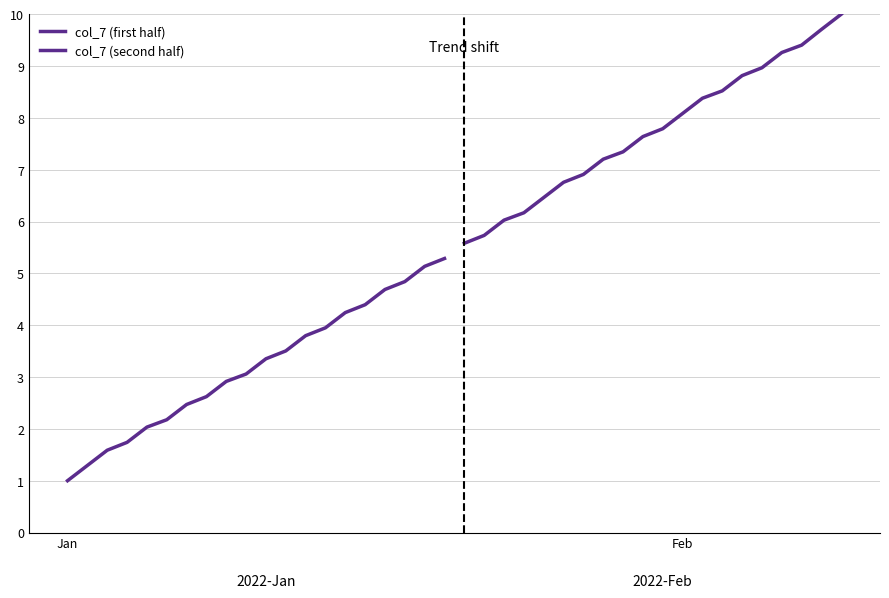

The col_7 (second half) series shows 15.6 at 15. True or false?

False